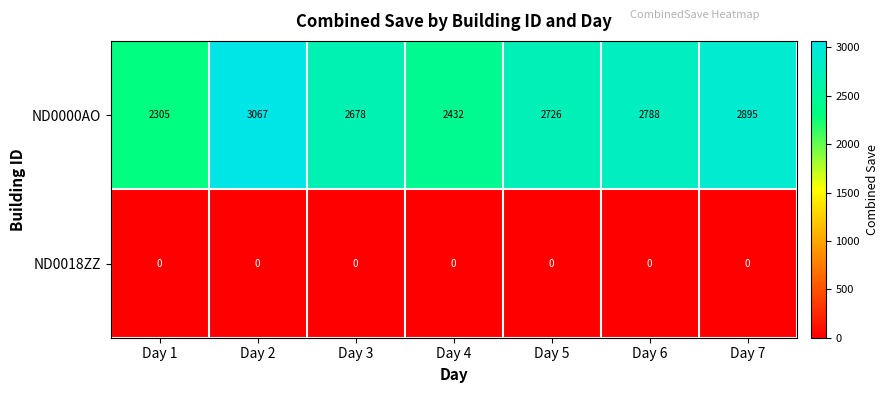

Is it true that ND0018ZZ equals 0 at Day 3?

True